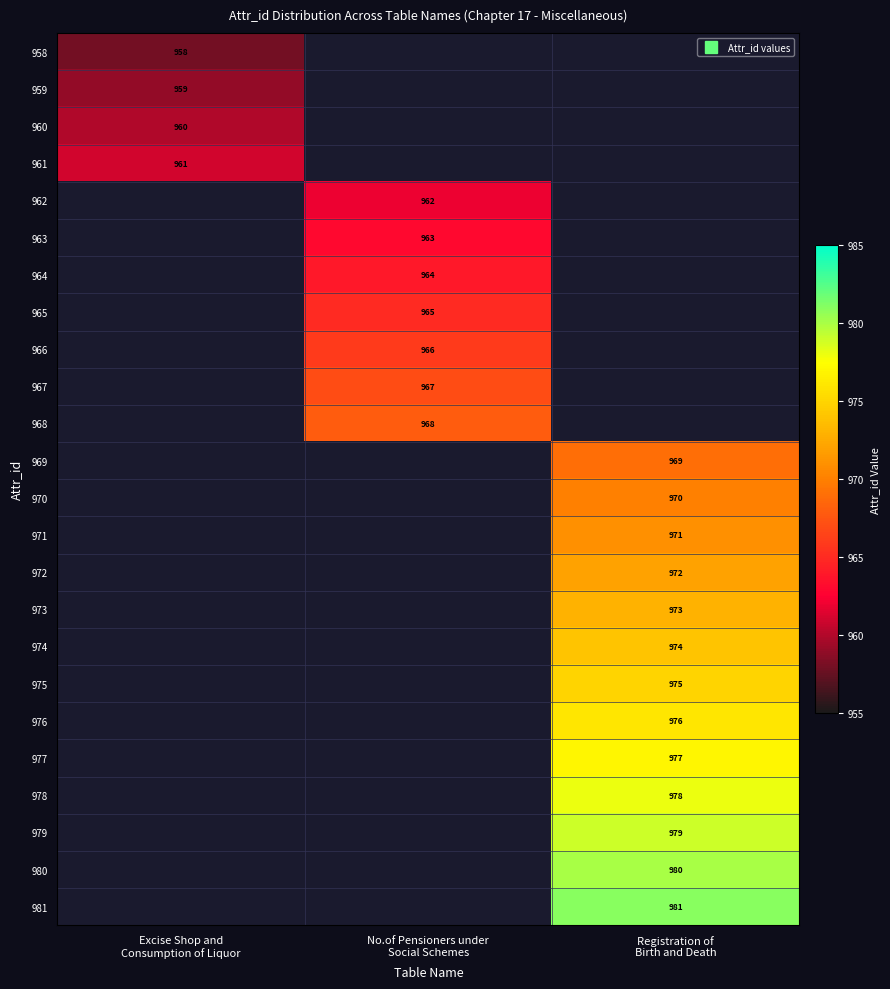

List the labels in order of 969 value, smallest first.

Excise Shop and Consumption of Liquor, No.of Pensioners under Social Schemes, Registration of Birth and Death